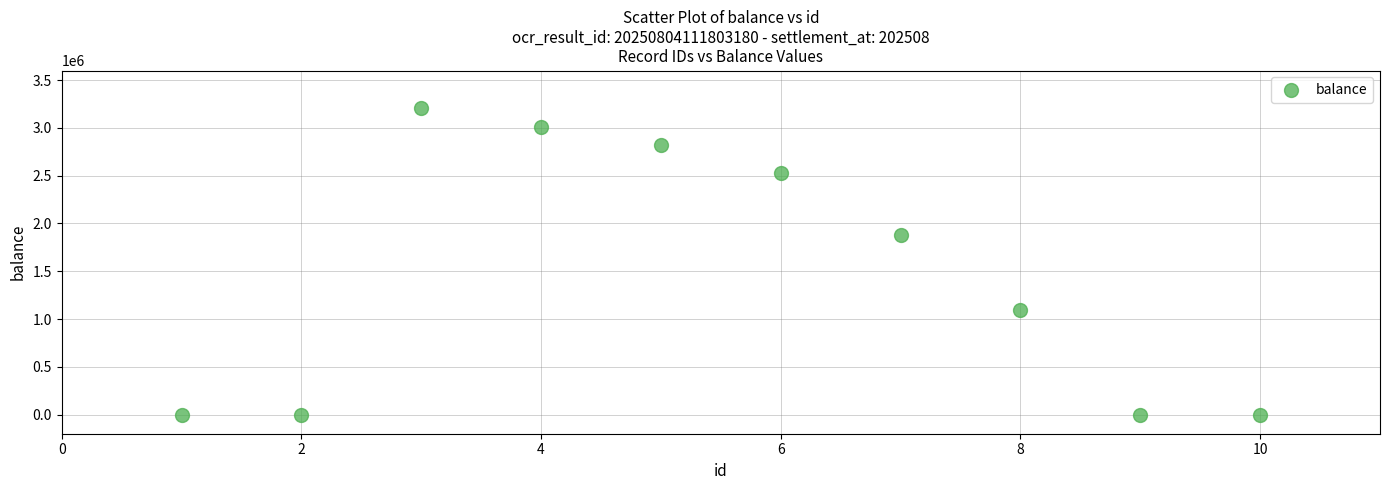

What Y value in the scatter plot is closest to 1602707?

1876301